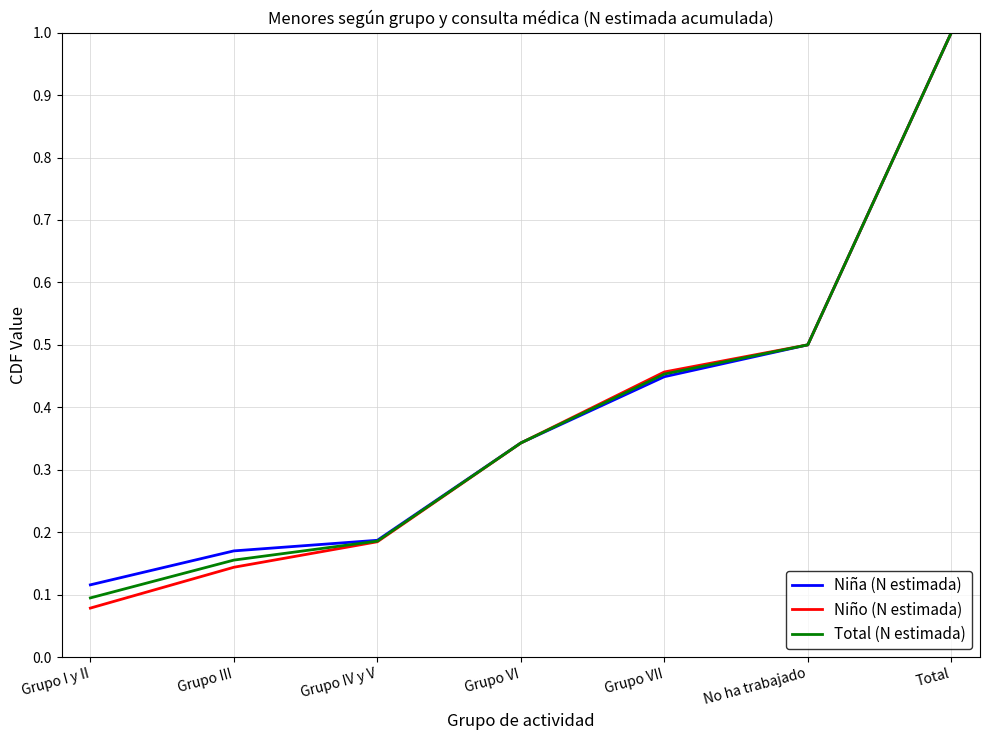

Rank the categories by Total (N estimada) value from lowest to highest.

Grupo I y II, Grupo III, Grupo IV y V, Grupo VI, Grupo VII, No ha trabajado, Total